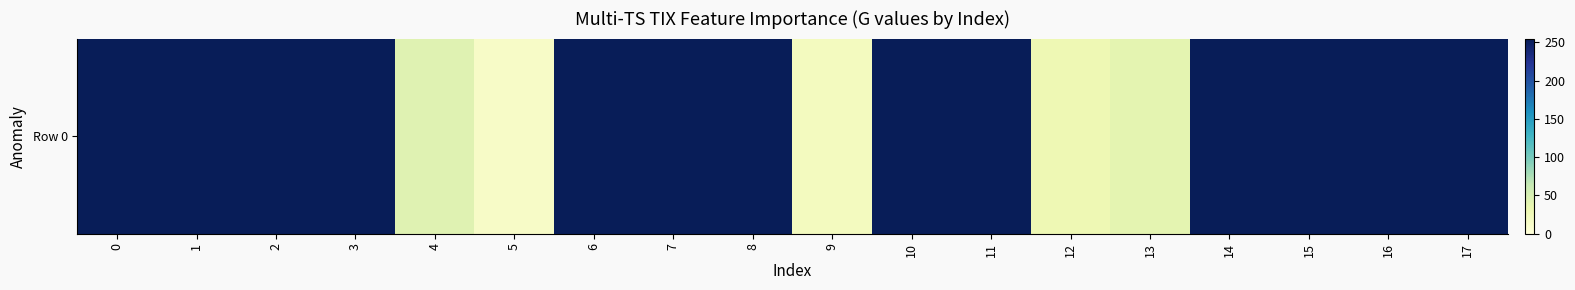

Which category has the lowest value across all series?

5